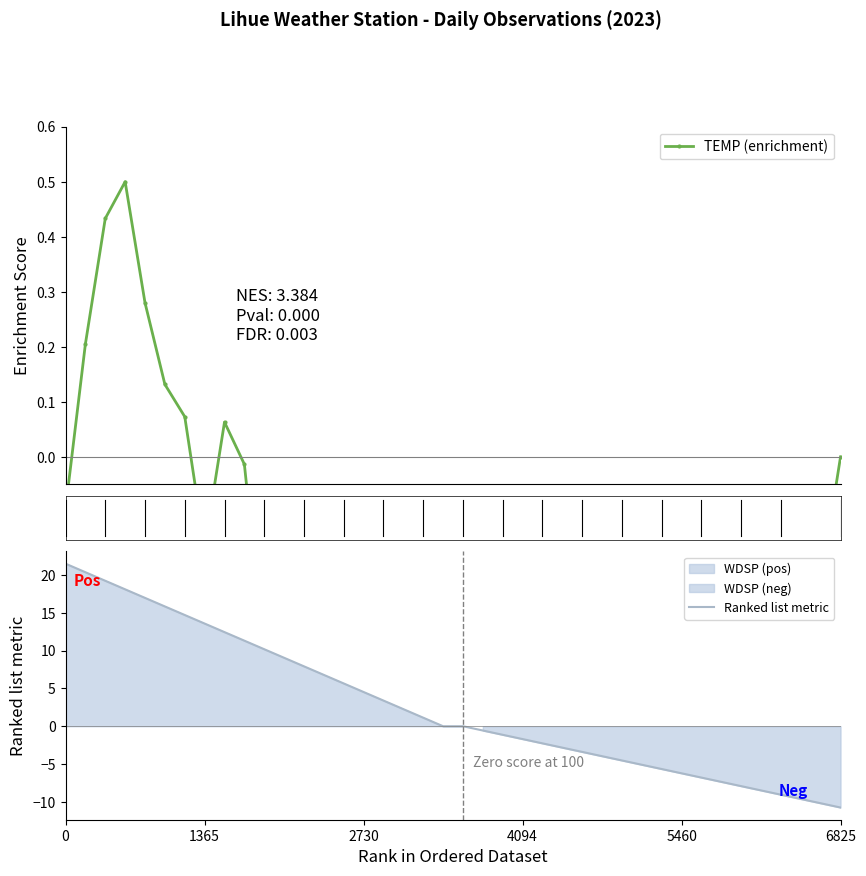

What is the difference between the second highest and minimum values in the TEMP (enrichment) series?

2.7